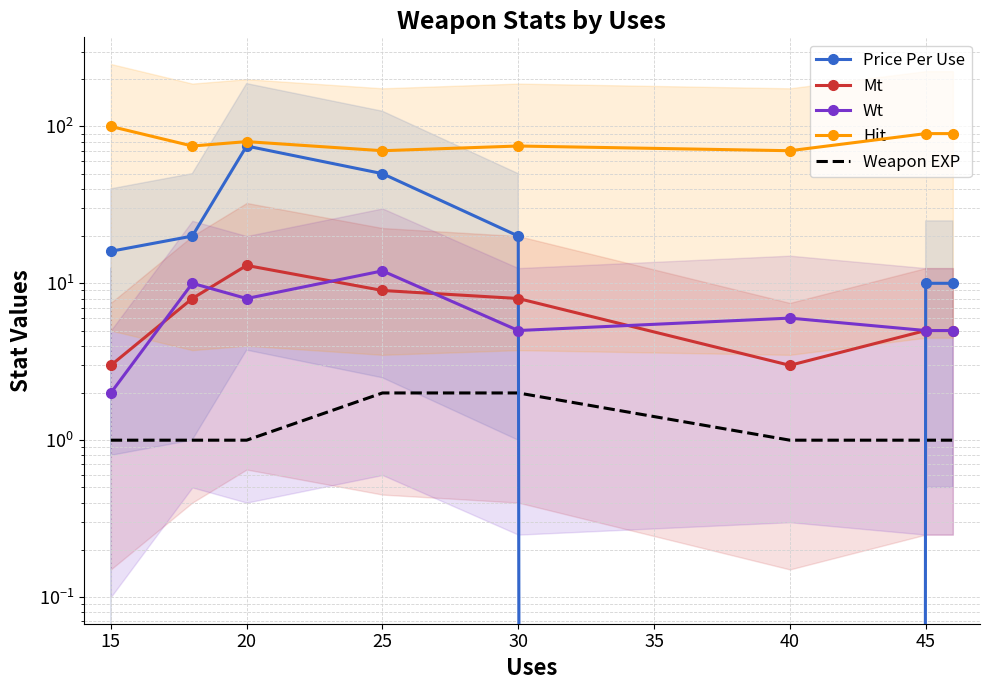

At how many categories does at least one series exceed 29?

8